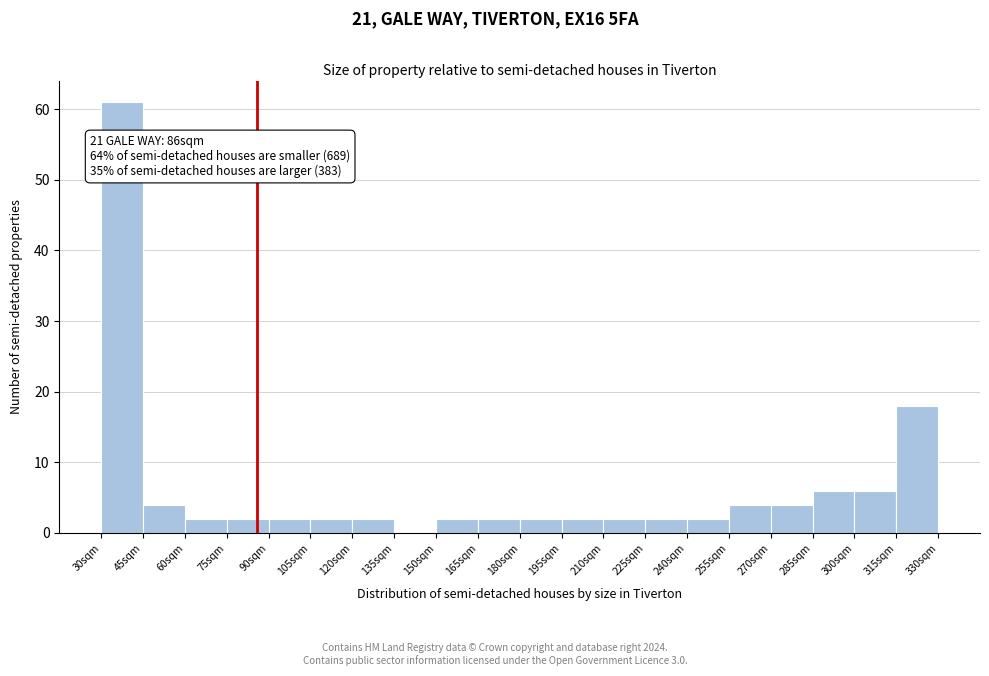

Over which range of the x-axis is the bar tallest?

30 to 45